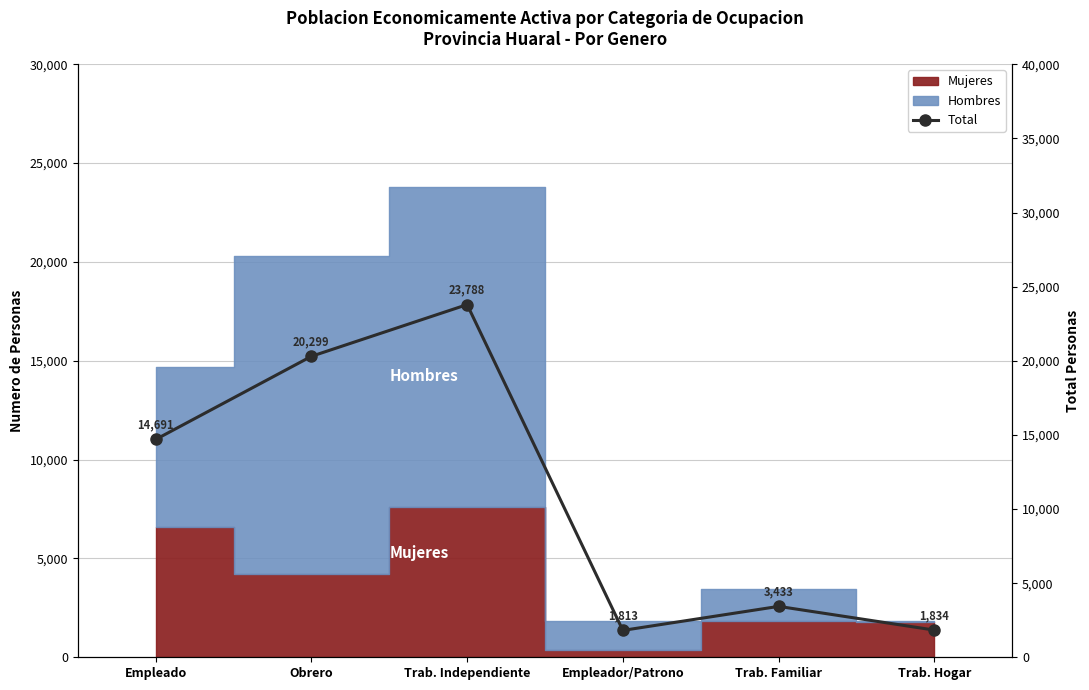

How many data points are less than 14691?

3